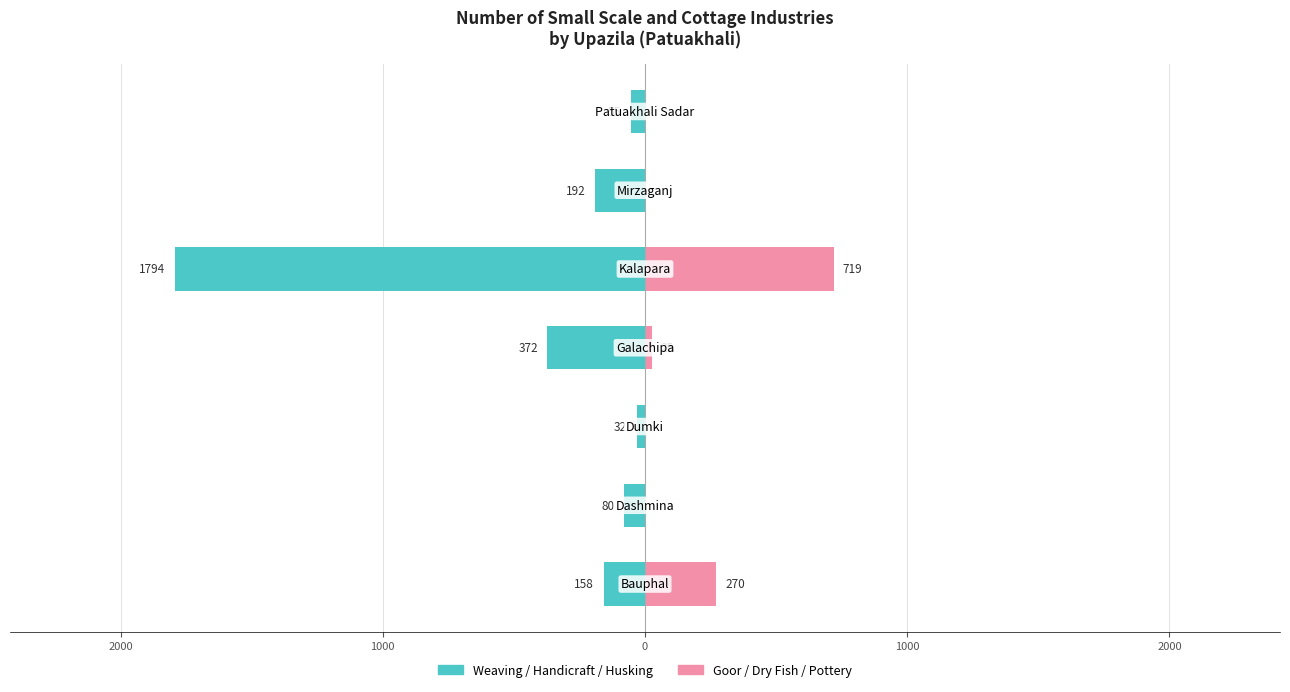

Which series has the widest spread of values?

Weaving/Handicraft/Husking